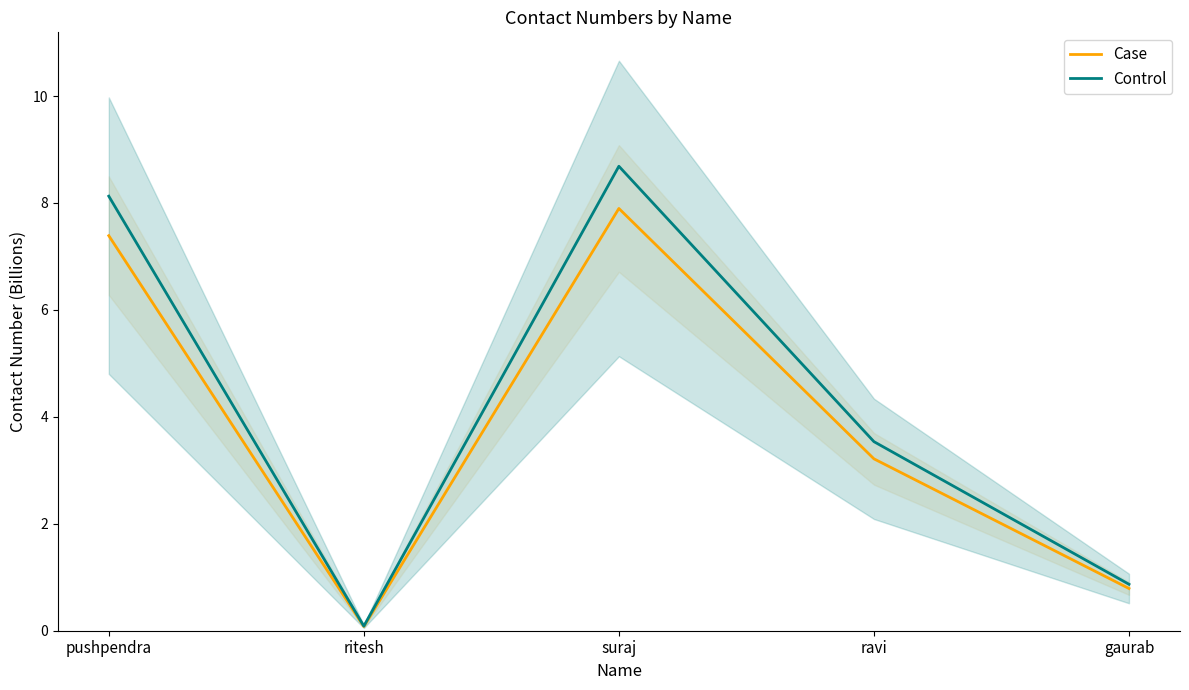

What is the label of the 1st point from the left?

pushpendra